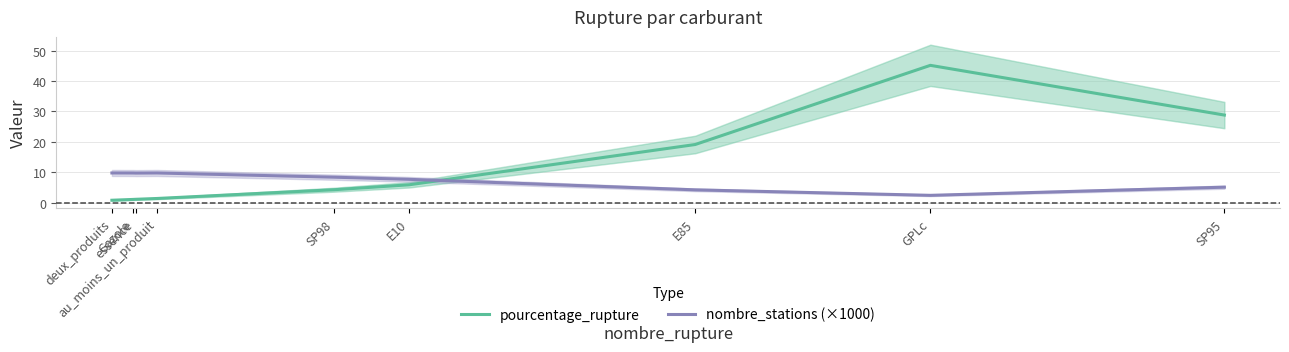

What is the value of the pourcentage_rupture point at the 4th from the left?

1.4